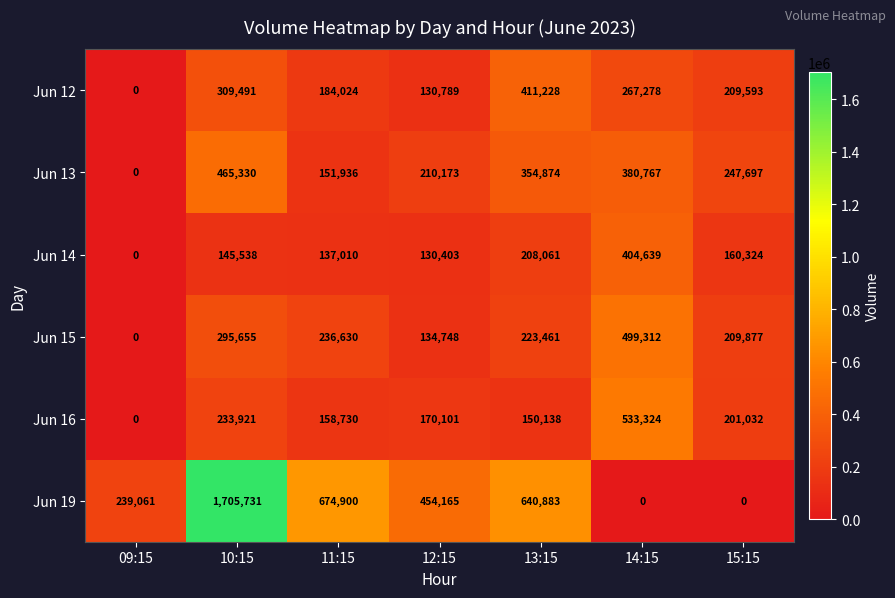

What is the greatest value displayed?

1705731